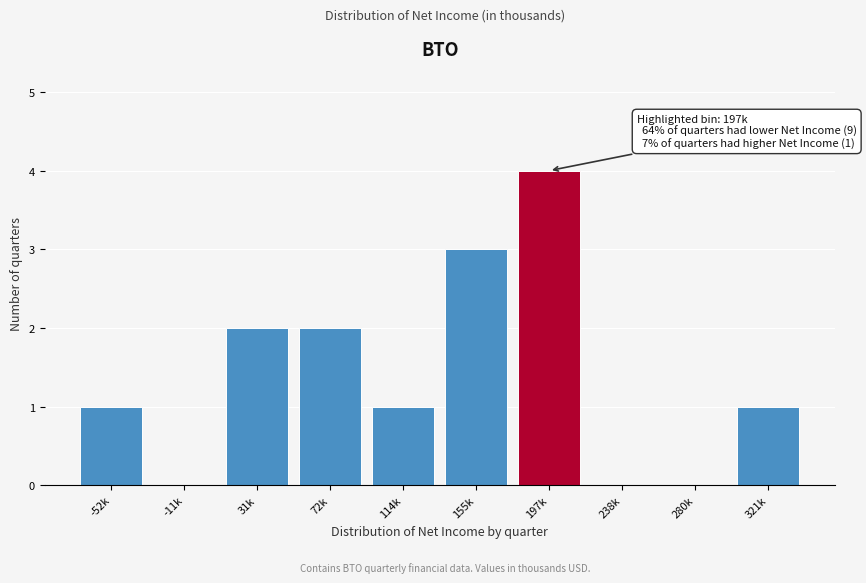

Reading left to right, list all the values displayed in this chart.

-52k=1	-11k=0	31k=2	72k=2	114k=1	155k=3	197k=4	238k=0	280k=0	321k=1